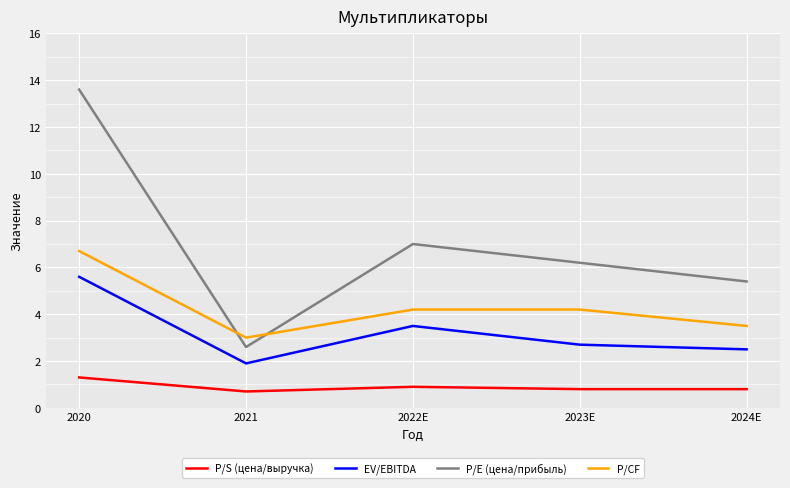

Reading left to right, transcribe all the data shown in this chart.

P/S (цена/выручка): 1.3	0.7	0.9	0.8	0.8
EV/EBITDA: 5.6	1.9	3.5	2.7	2.5
P/E (цена/прибыль): 13.6	2.6	7.0	6.2	5.4
P/CF: 6.7	3.0	4.2	4.2	3.5